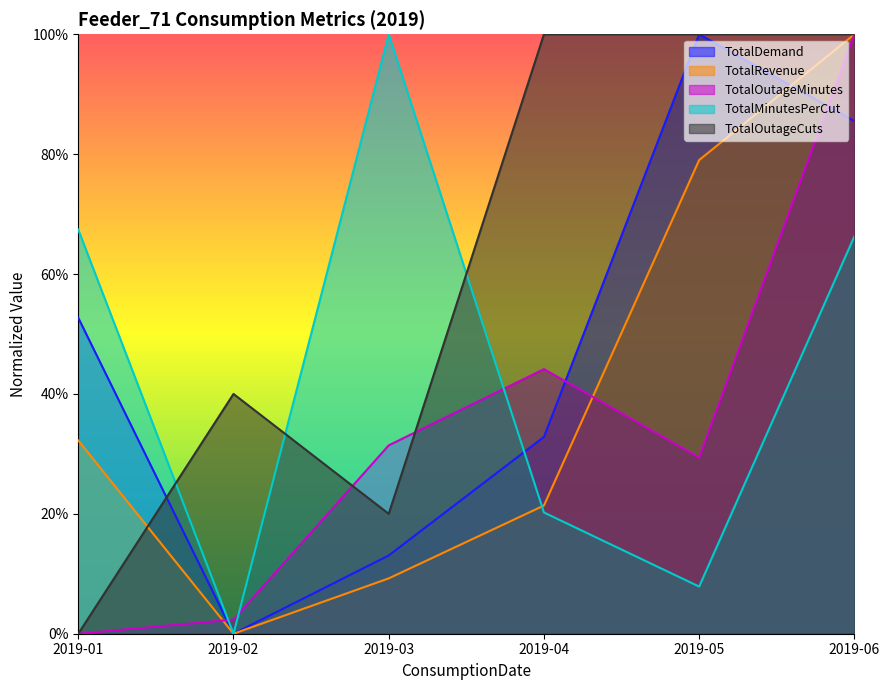

How many positive values does the TotalMinutesPerCut series have?

5